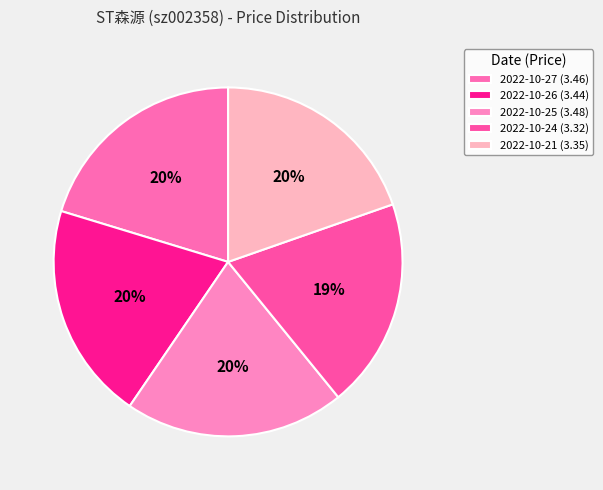

Rank the categories by value from lowest to highest.

2022-10-24, 2022-10-21, 2022-10-26, 2022-10-27, 2022-10-25